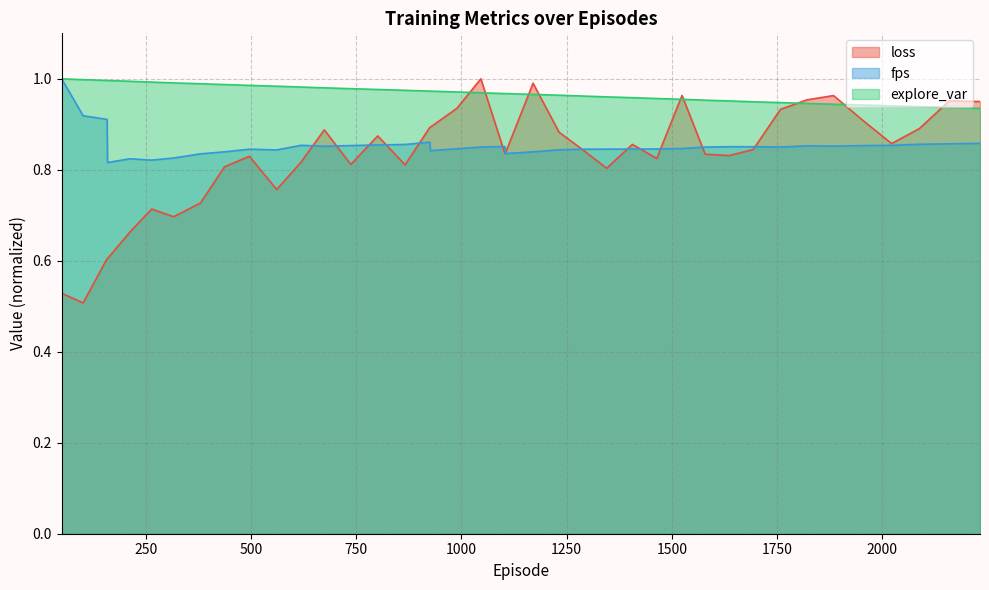

What is the difference between the highest and lowest values at 801.0?

0.1